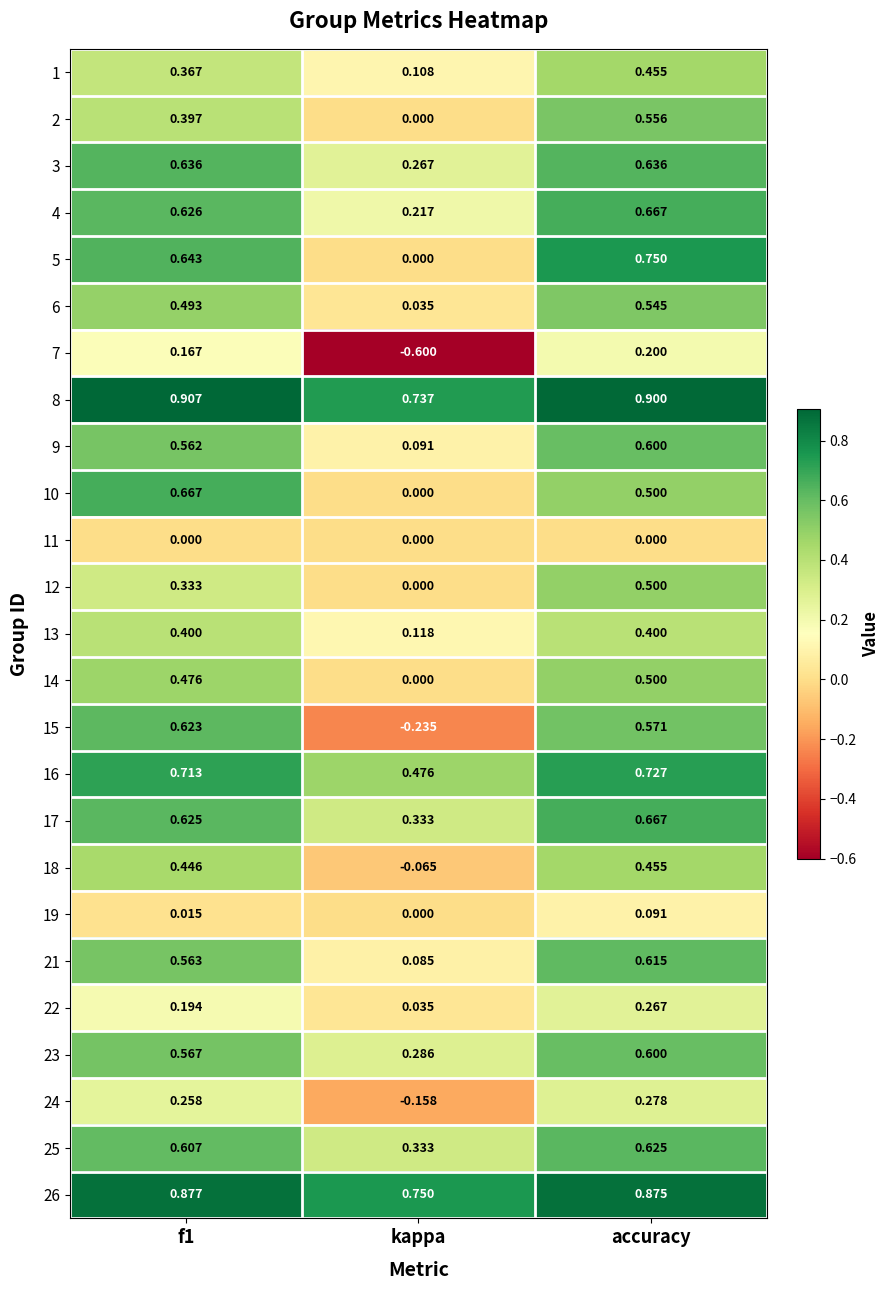

At which label does 16 reach its peak?

accuracy